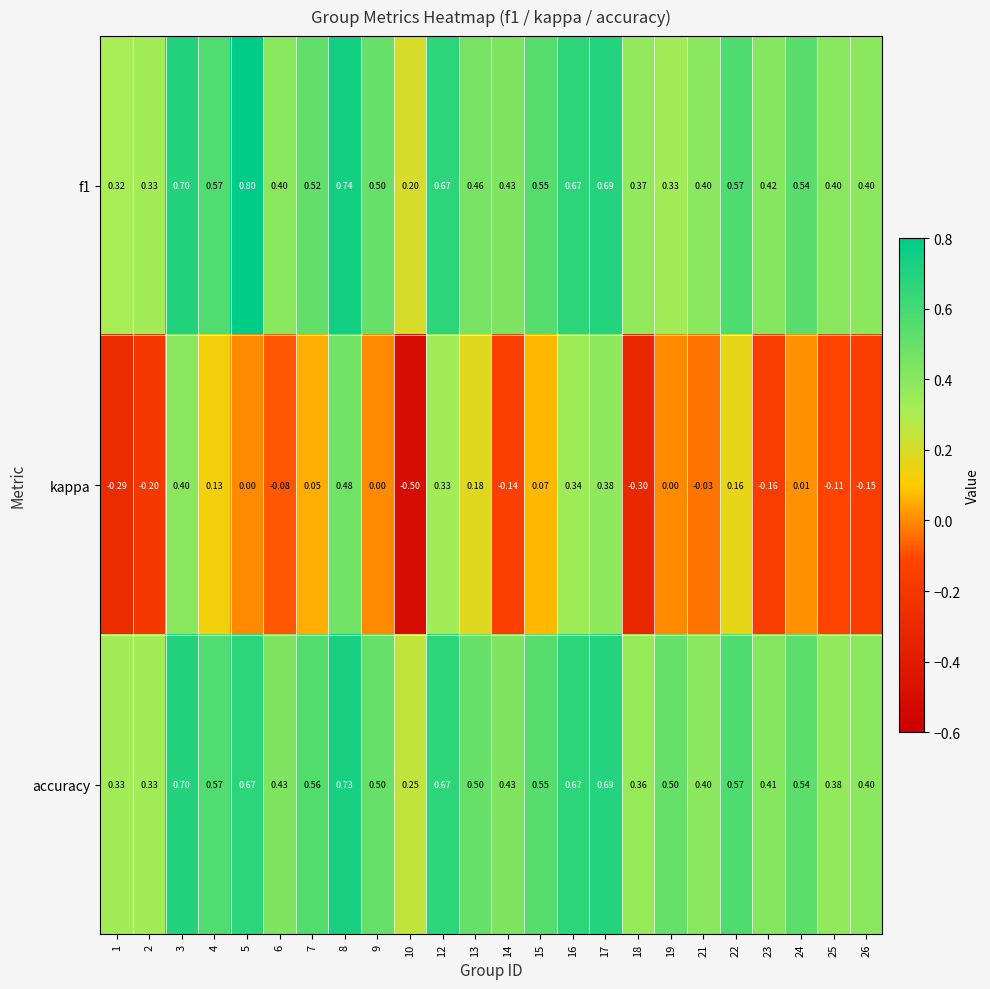

Which series has the largest total across all categories?

accuracy